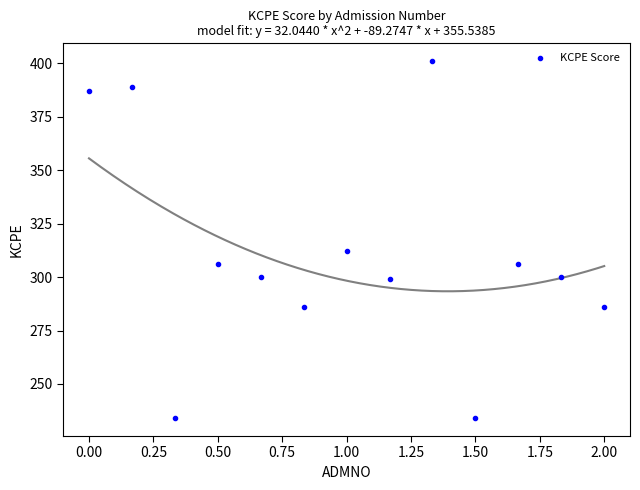

What Y value in the scatter plot is closest to 317?

312